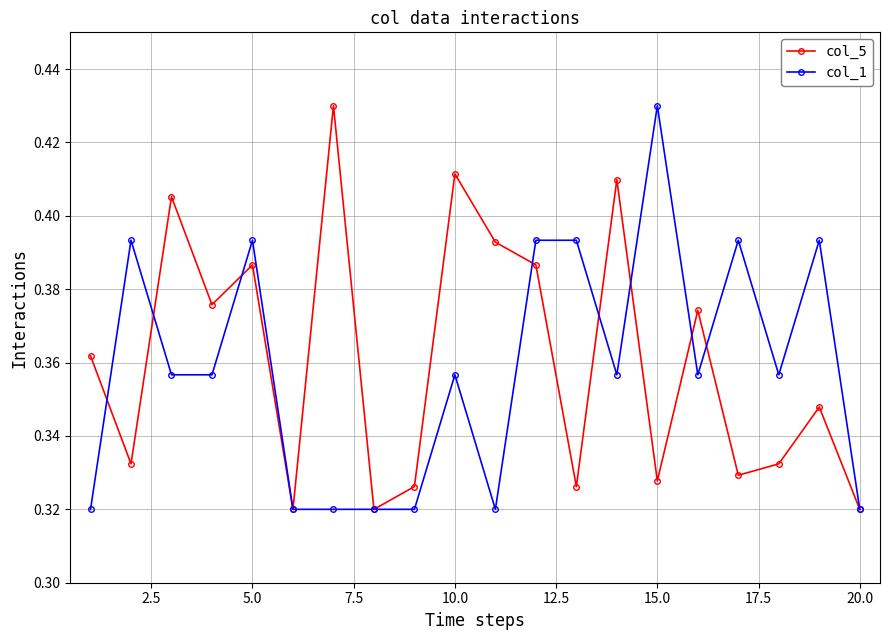

True or false: col_5 and col_1 intersect in this chart.

True